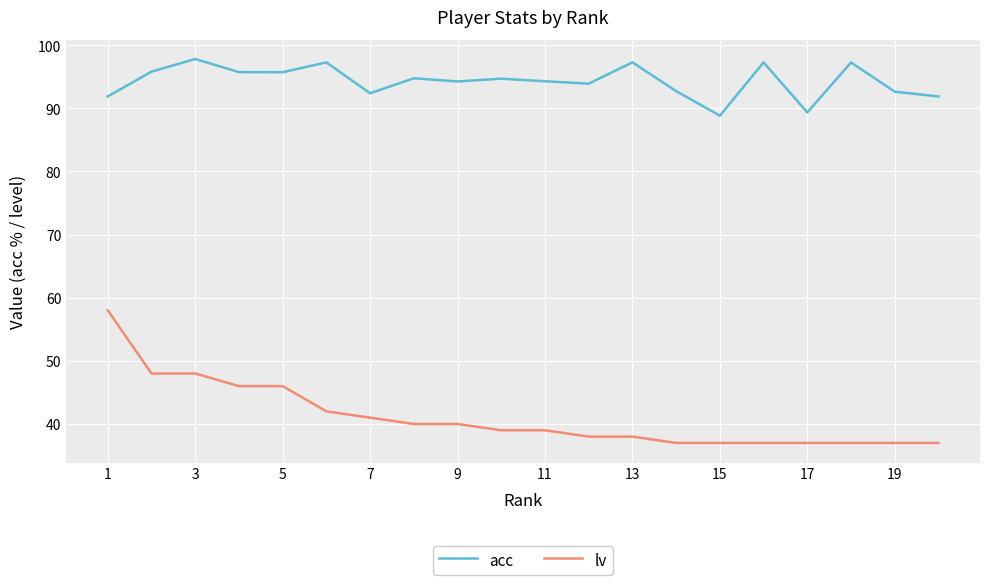

What are all the series names shown in the legend?

acc, lv